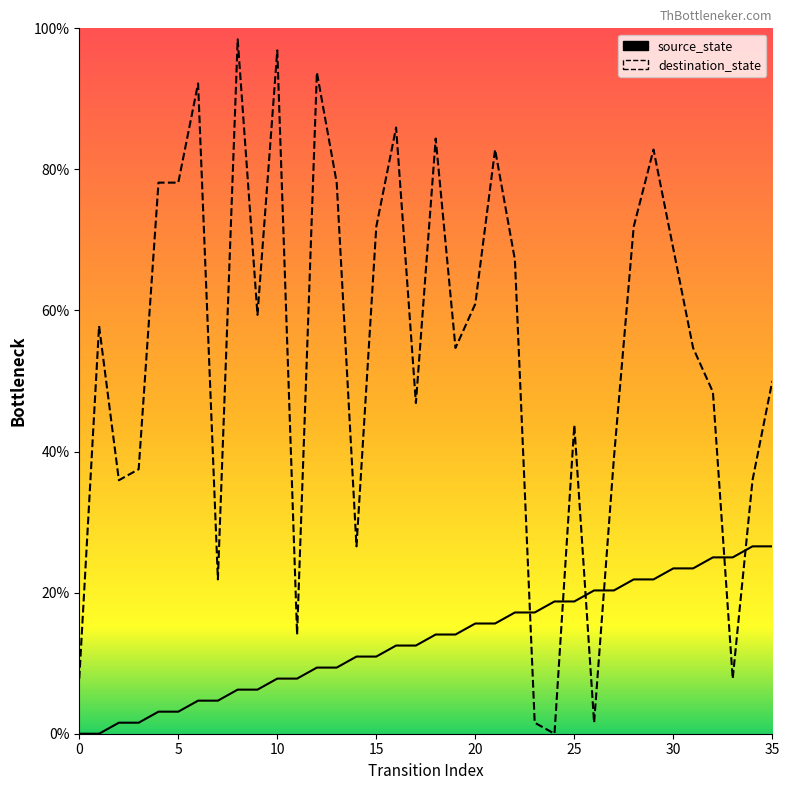

Is the value of destination_state at 34 greater than the value of source_state at 24?

Yes